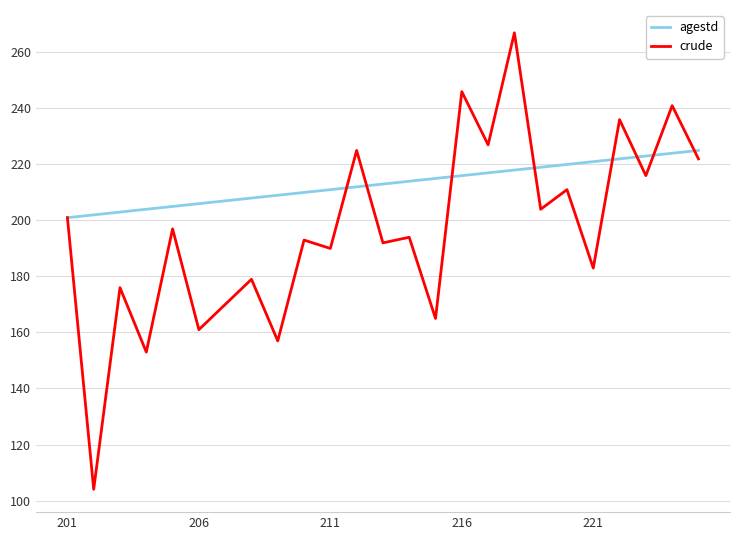

List the series in order of their overall mean, lowest first.

crude, agestd